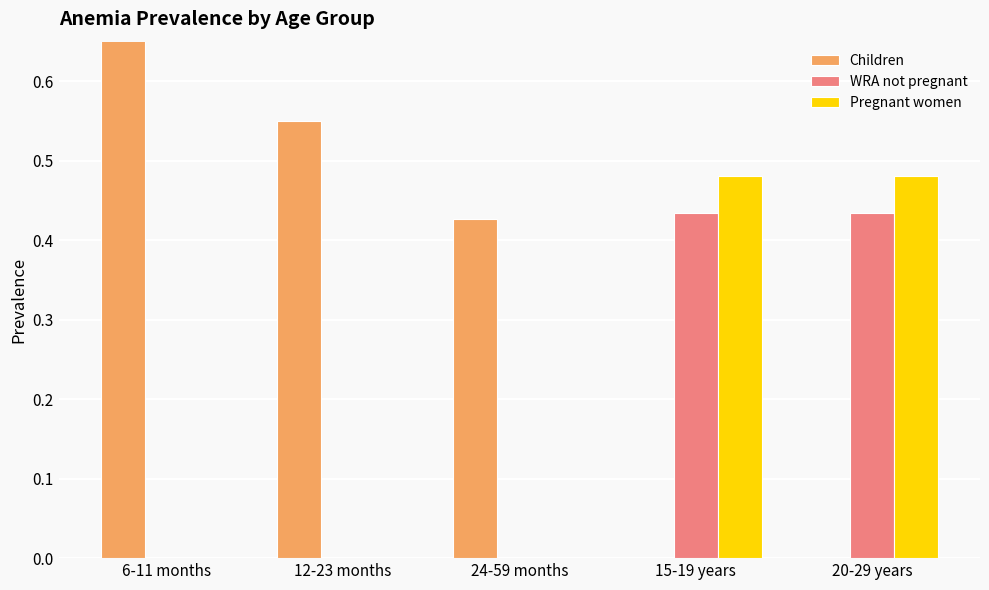

What are all the series names shown in the legend?

Children, WRA not pregnant, Pregnant women